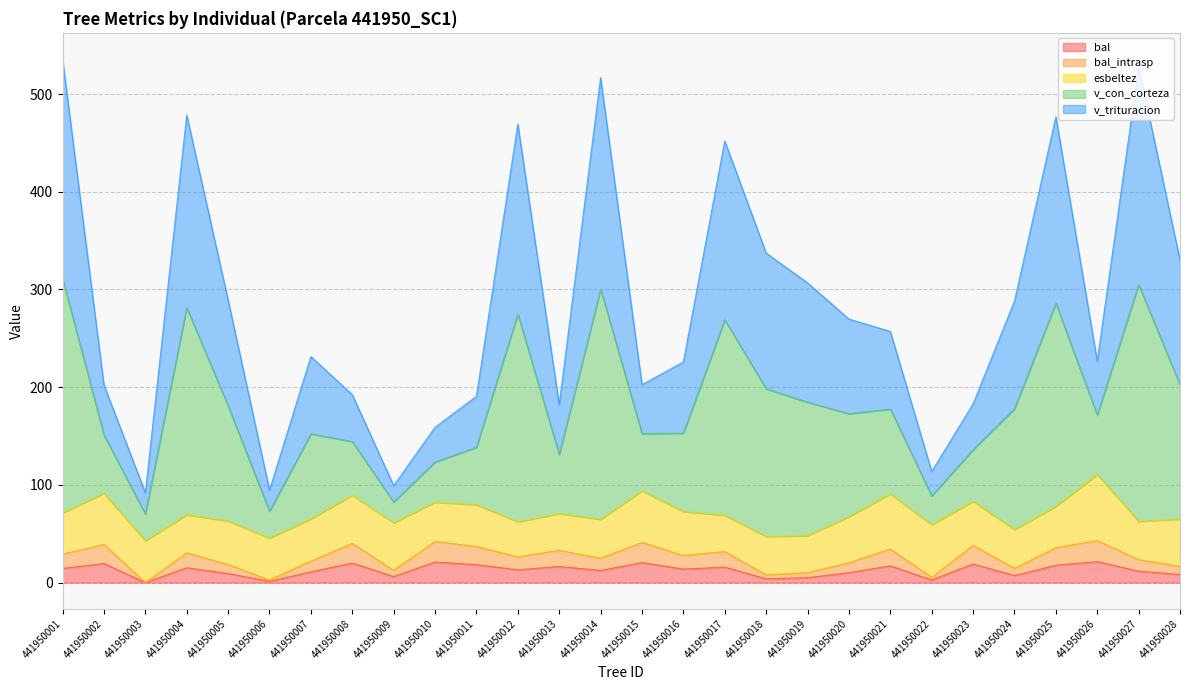

Does the chart display data point markers on the line(s)?

No